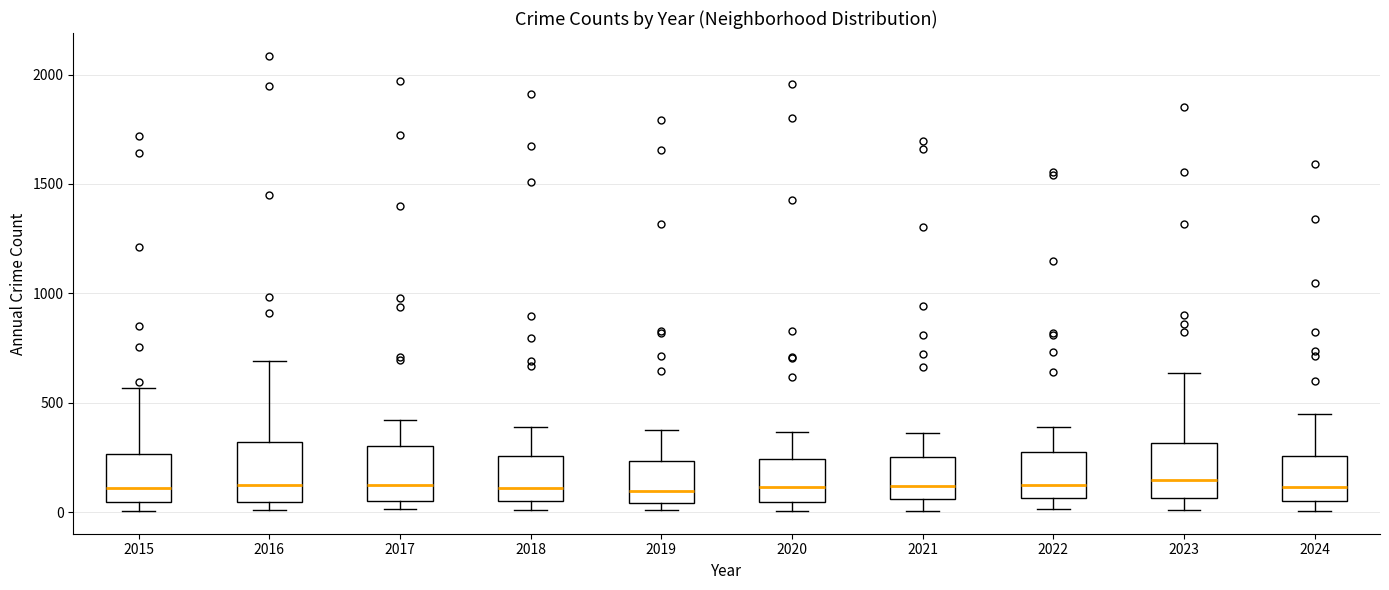

Reading left to right, transcribe this box plot: for each box, give where its median line is, the range the box spans, and where its two whiskers end, as read against the y-axis. The values are not printed on the chart, so give them approximately, as read against the axis.

2015: median 100, box 50 to 250, whiskers 0 to 550
2016: median 150, box 50 to 300, whiskers 0 to 700
2017: median 100, box 50 to 300, whiskers 0 to 400
2018: median 100, box 50 to 250, whiskers 0 to 400
2019: median 100, box 50 to 250, whiskers 0 to 400
2020: median 100, box 50 to 250, whiskers 0 to 350
2021: median 100, box 50 to 250, whiskers 0 to 350
2022: median 100, box 50 to 250, whiskers 0 to 400
2023: median 150, box 50 to 300, whiskers 0 to 650
2024: median 100, box 50 to 250, whiskers 0 to 450